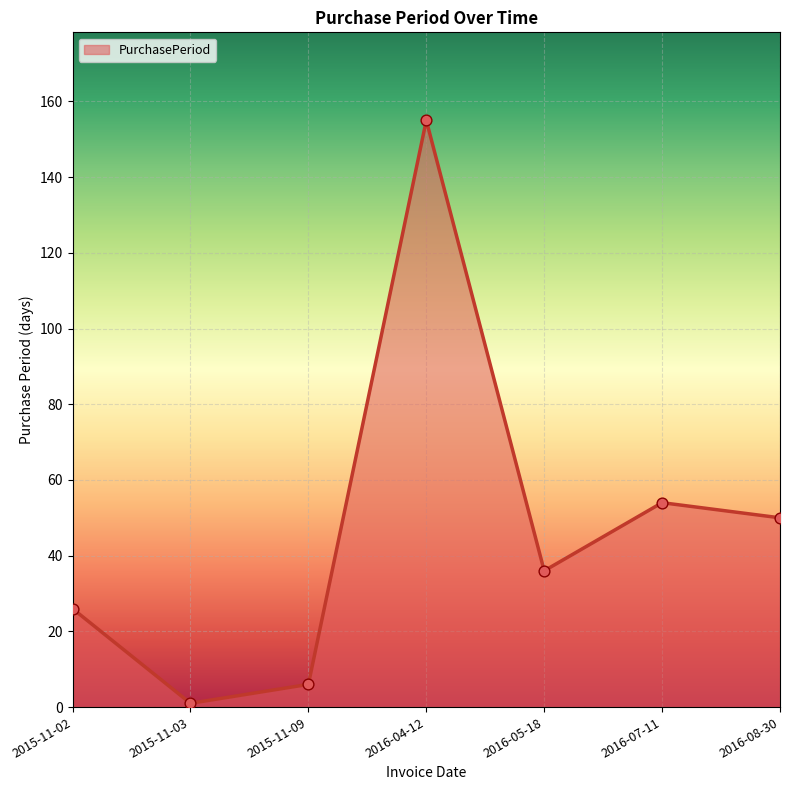

Which has a higher value, 2015-11-09 or 2016-05-18?

2016-05-18